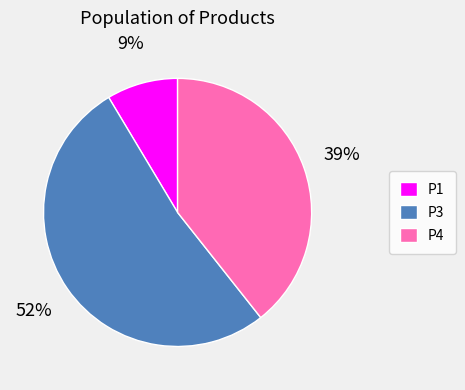

Is it true that P3 is 63% of the pie?

False